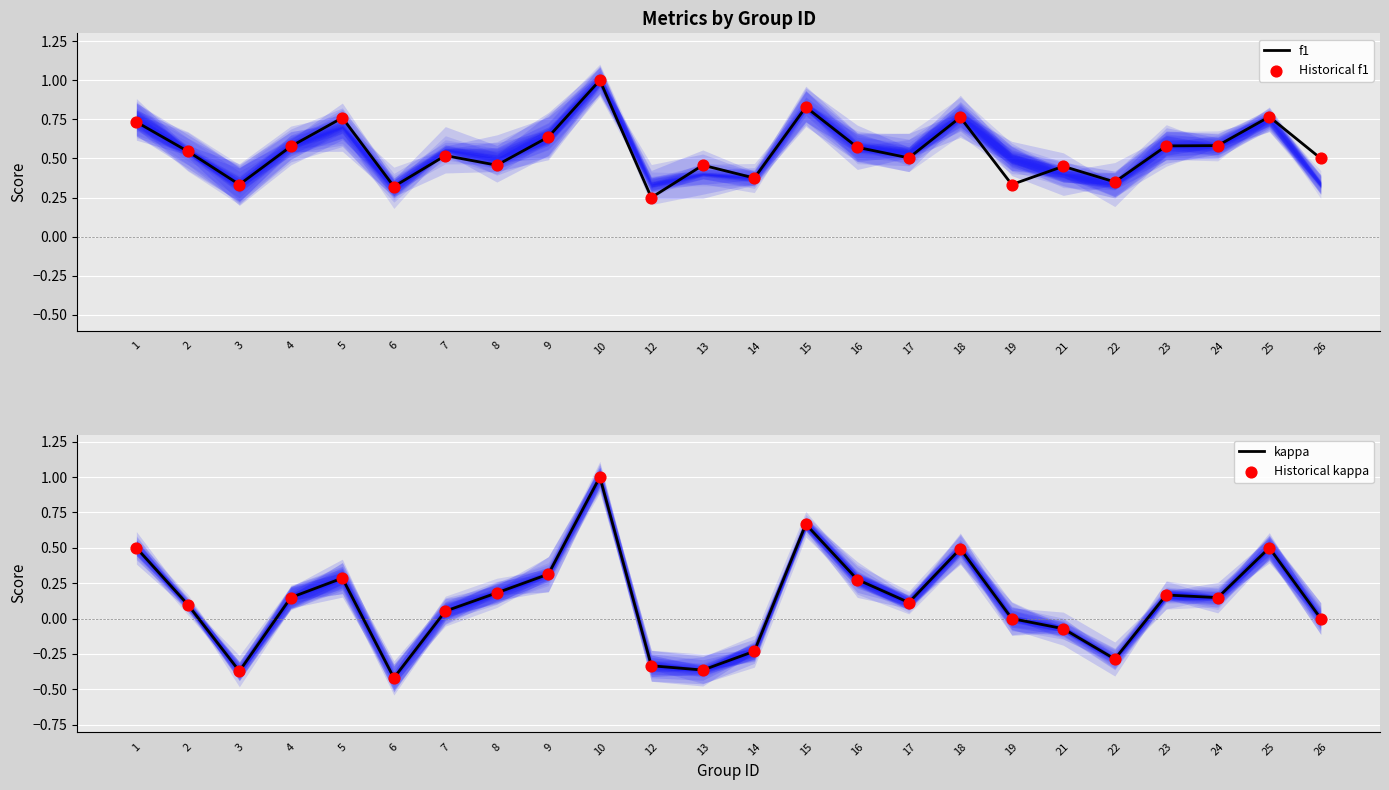

At how many categories does at least one series exceed 0?

24